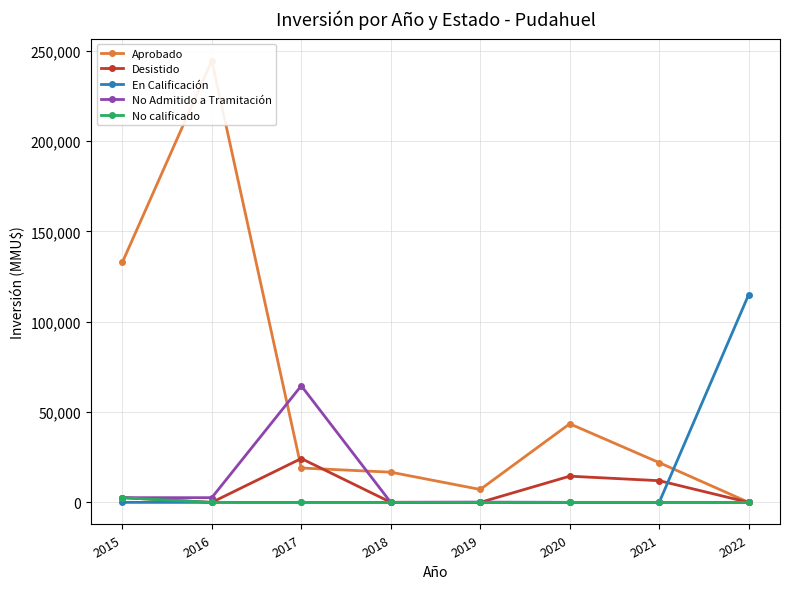

True or false: No Admitido a Tramitación and Desistido cross at least once.

True